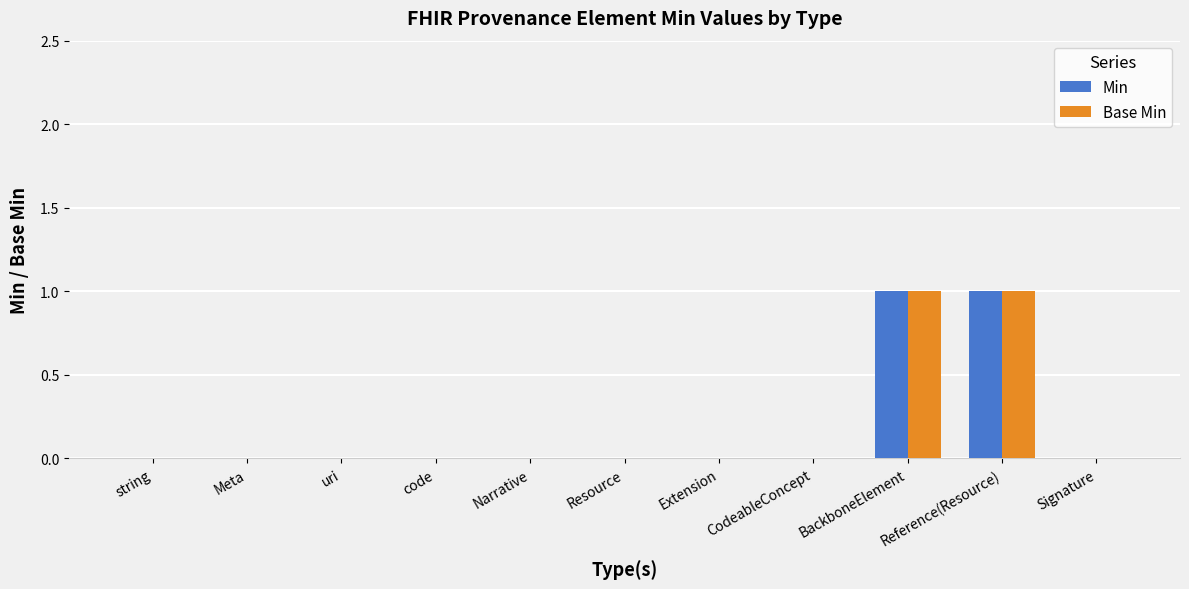

The Min series shows 1 at Meta. True or false?

False